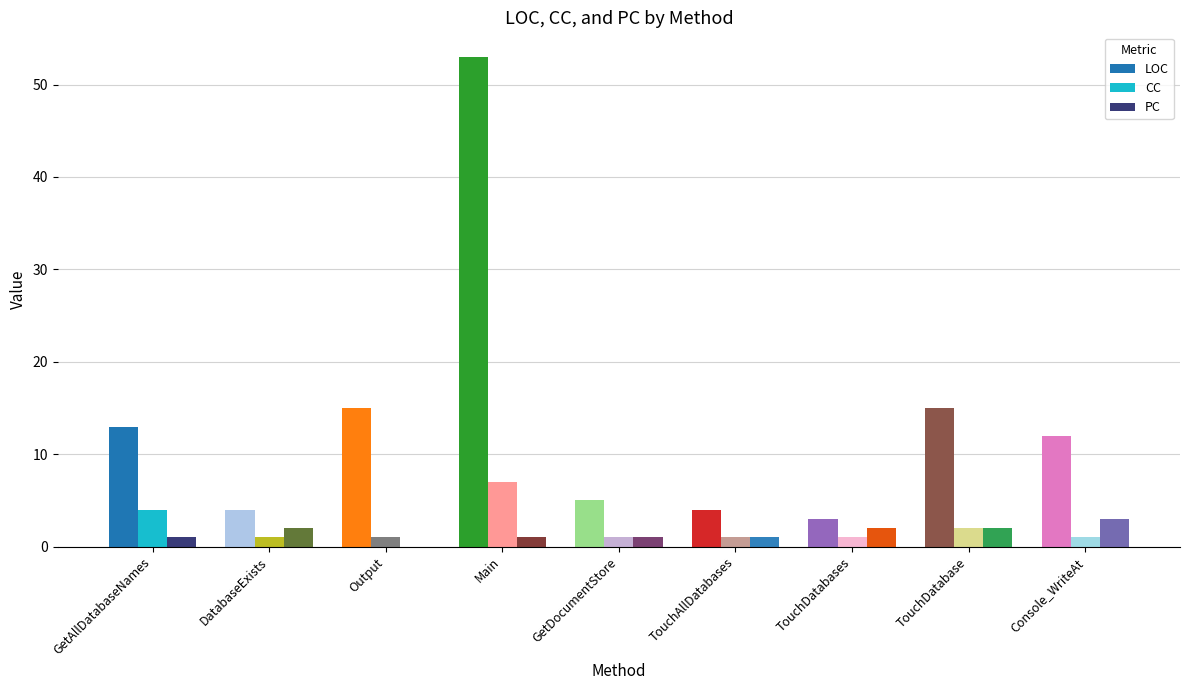

Read the PC value at DatabaseExists.

2